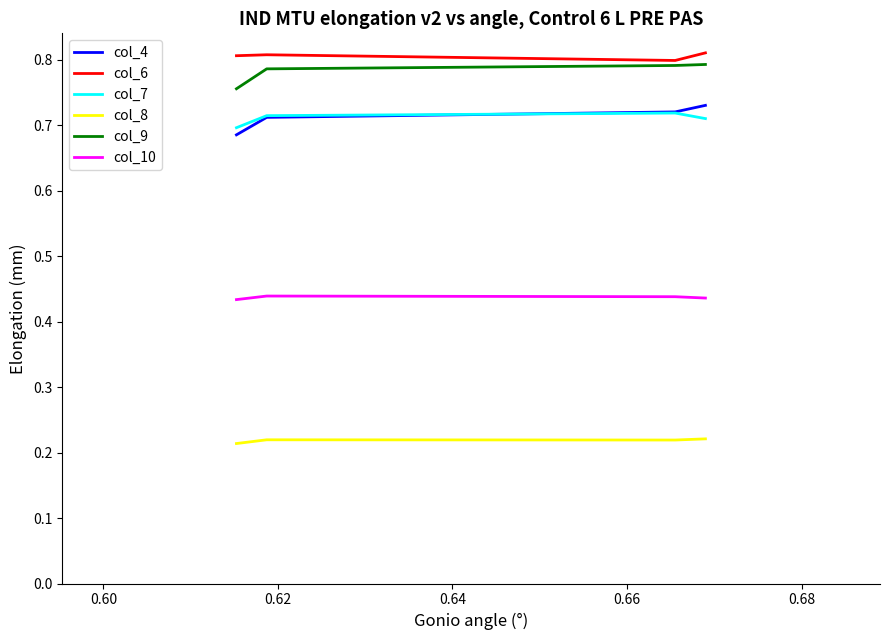

What are all the series names shown in the legend?

col_4, col_6, col_7, col_8, col_9, col_10